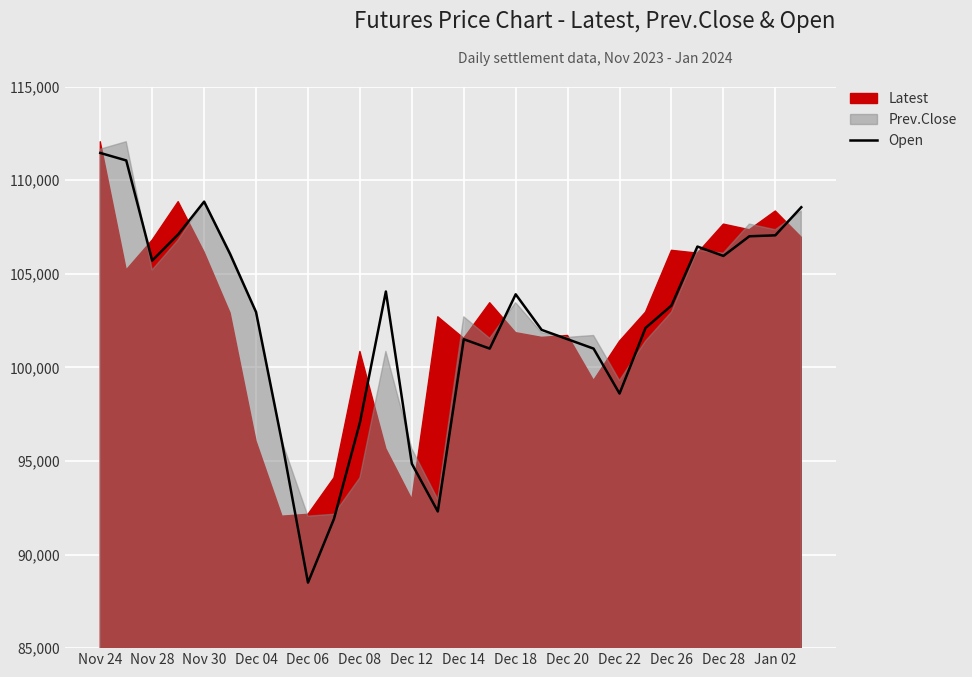

What is the lowest value of the Open series?

88500